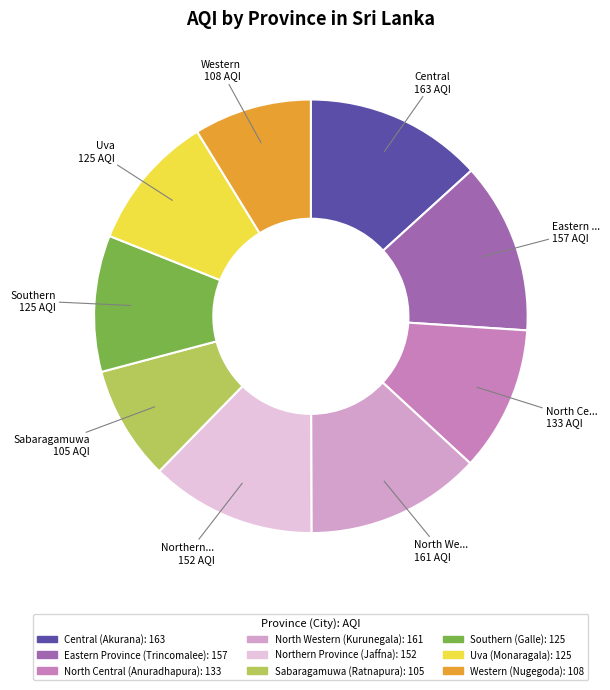

Between Northern Province and Central, which is larger?

Central